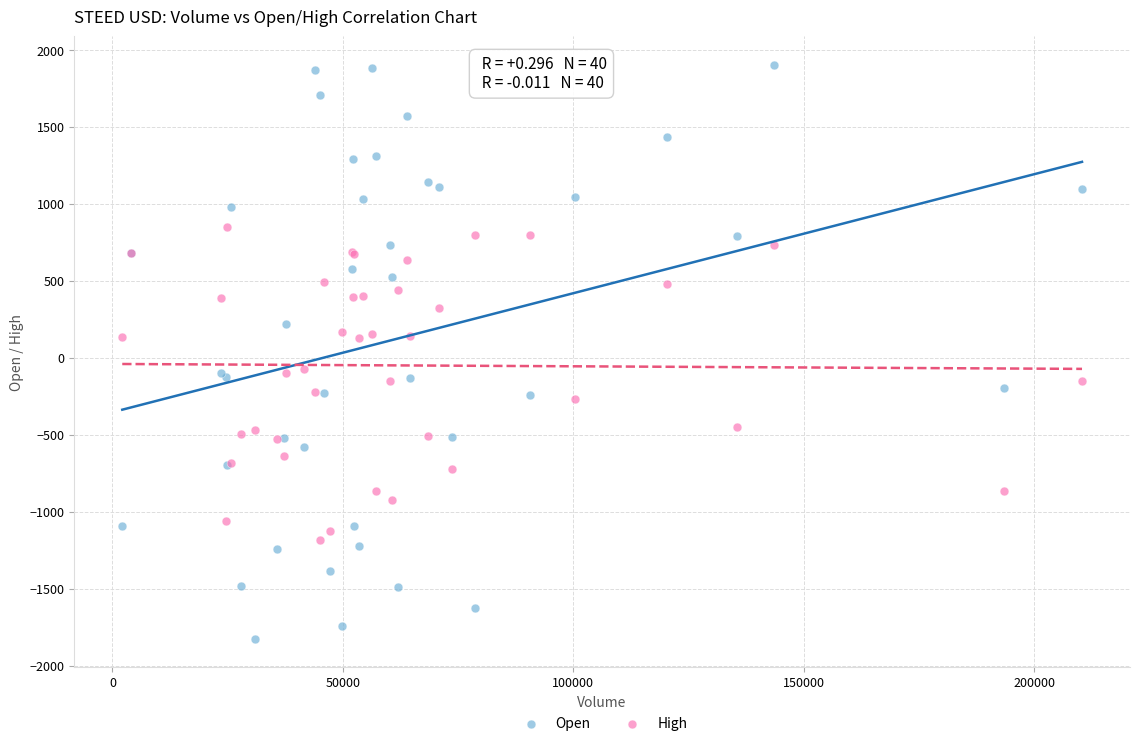

Which series reaches the minimum Y coordinate?

Open